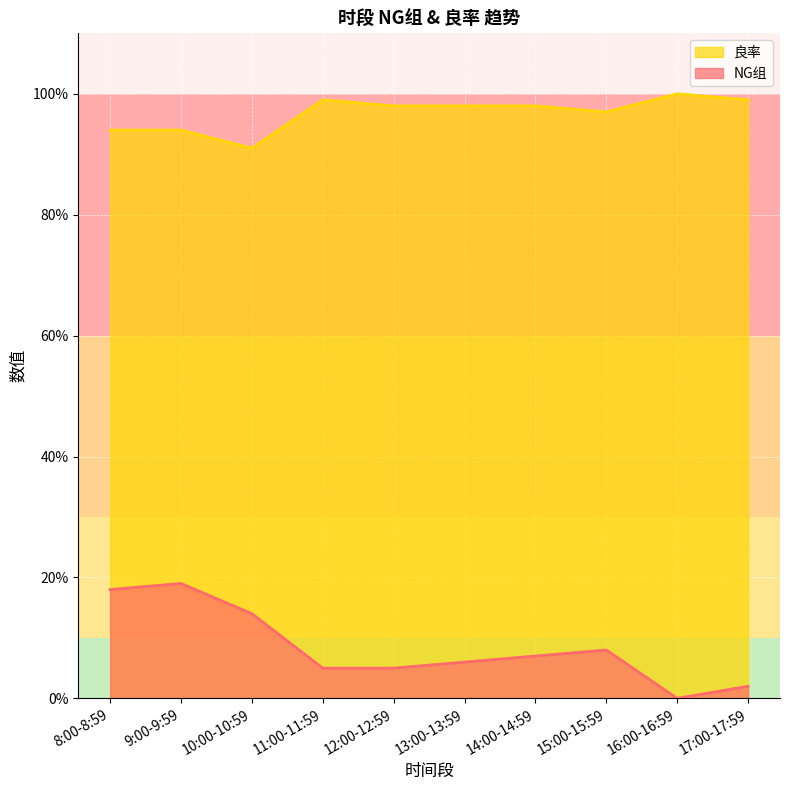

Reading left to right, transcribe all the data shown in this chart.

NG组: 8:00-8:59=18	9:00-9:59=19	10:00-10:59=14	11:00-11:59=5	12:00-12:59=5	13:00-13:59=6	14:00-14:59=7	15:00-15:59=8	16:00-16:59=0	17:00-17:59=2
良率: 8:00-8:59=94	9:00-9:59=94	10:00-10:59=91	11:00-11:59=99	12:00-12:59=98	13:00-13:59=98	14:00-14:59=98	15:00-15:59=97	16:00-16:59=100	17:00-17:59=99